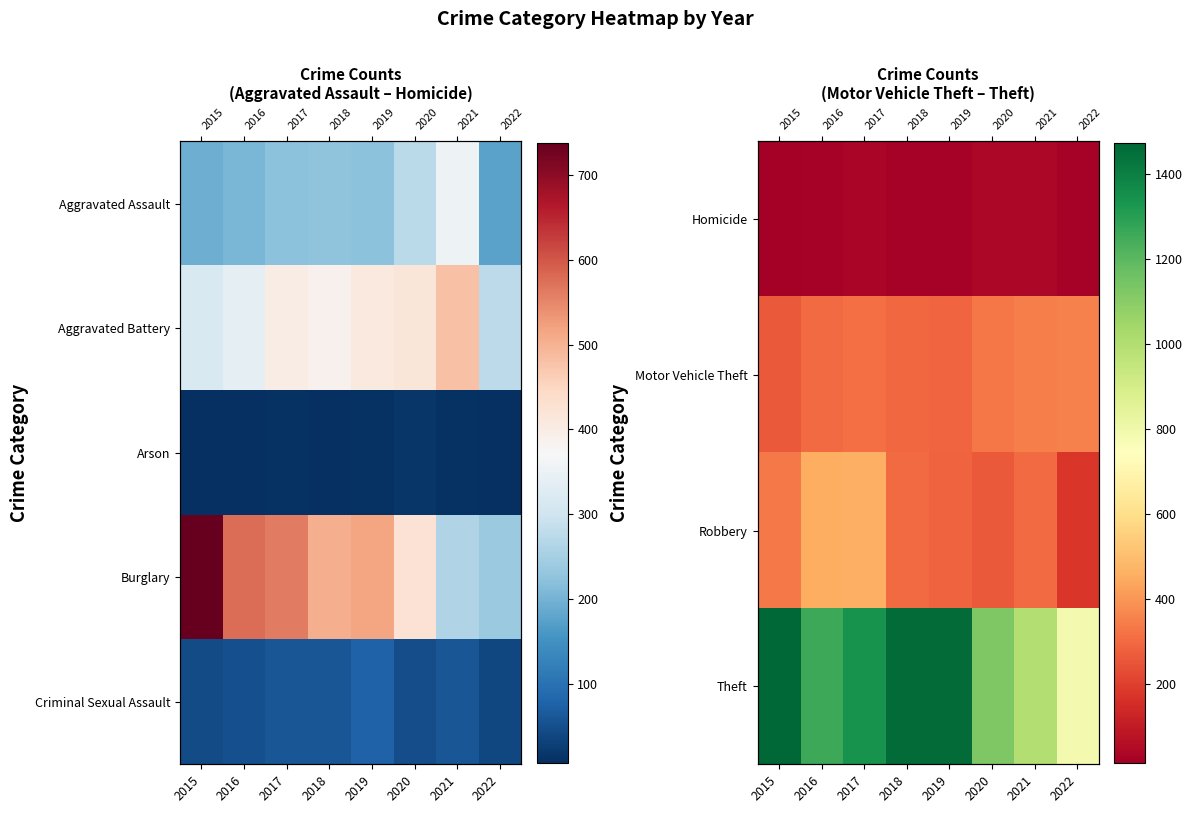

What is the lowest value of the Theft series?

786